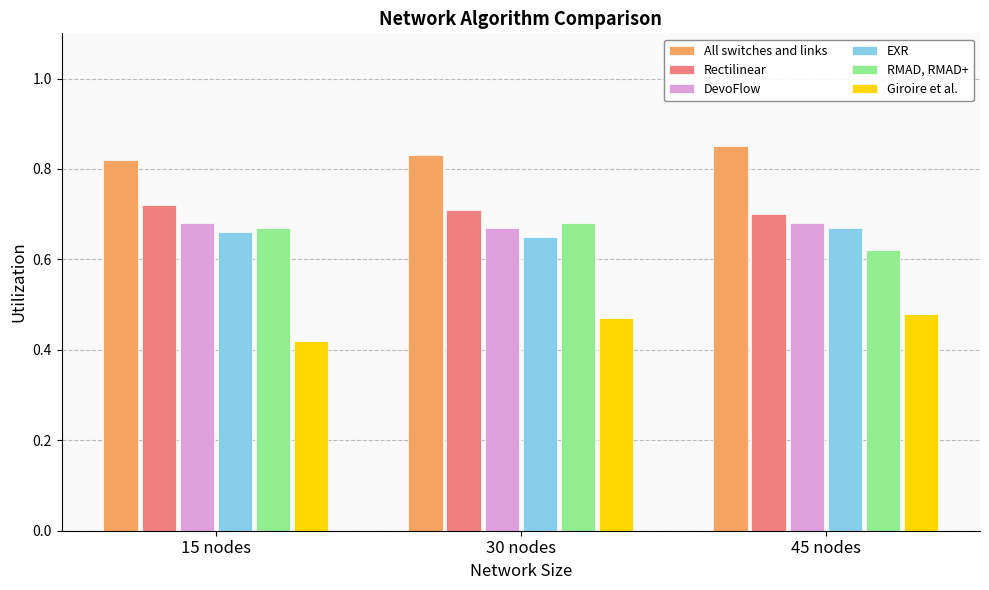

Is the value of DevoFlow at 45 nodes greater than the value of Giroire et al. at 30 nodes?

Yes